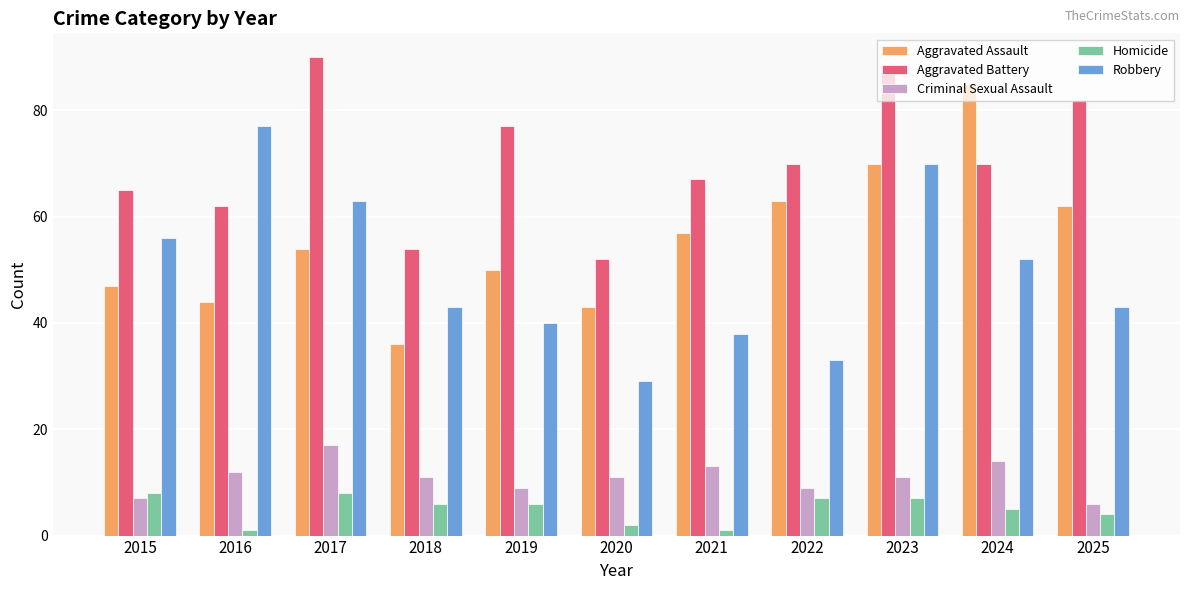

Does the chart contain stacked bars?

No